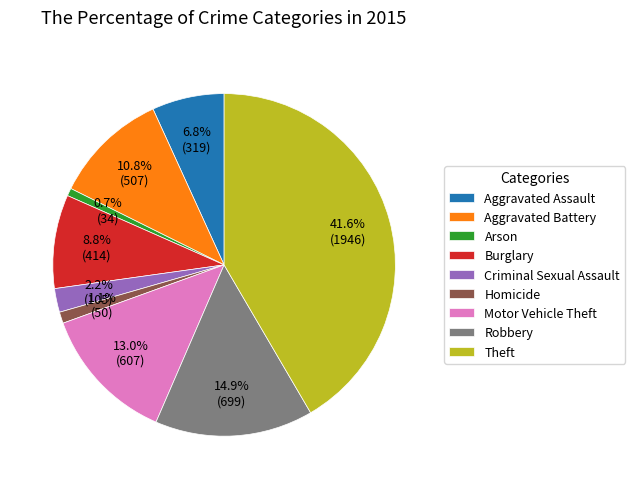

True or false: Robbery accounts for 15% of the total.

True